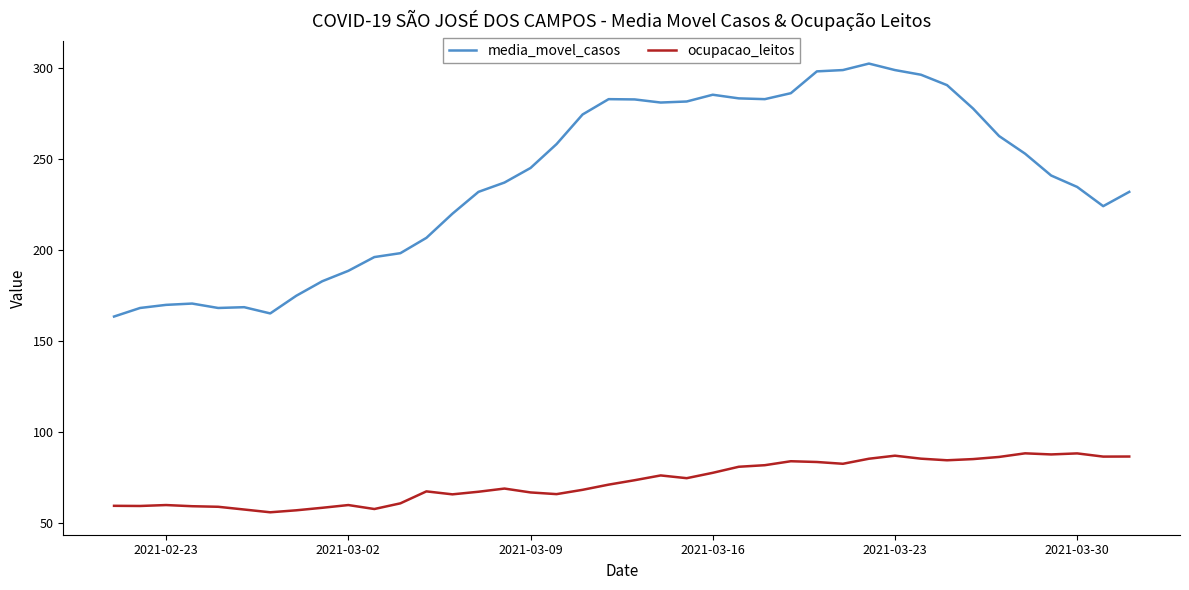

What is the minimum value for ocupacao_leitos?

55.6